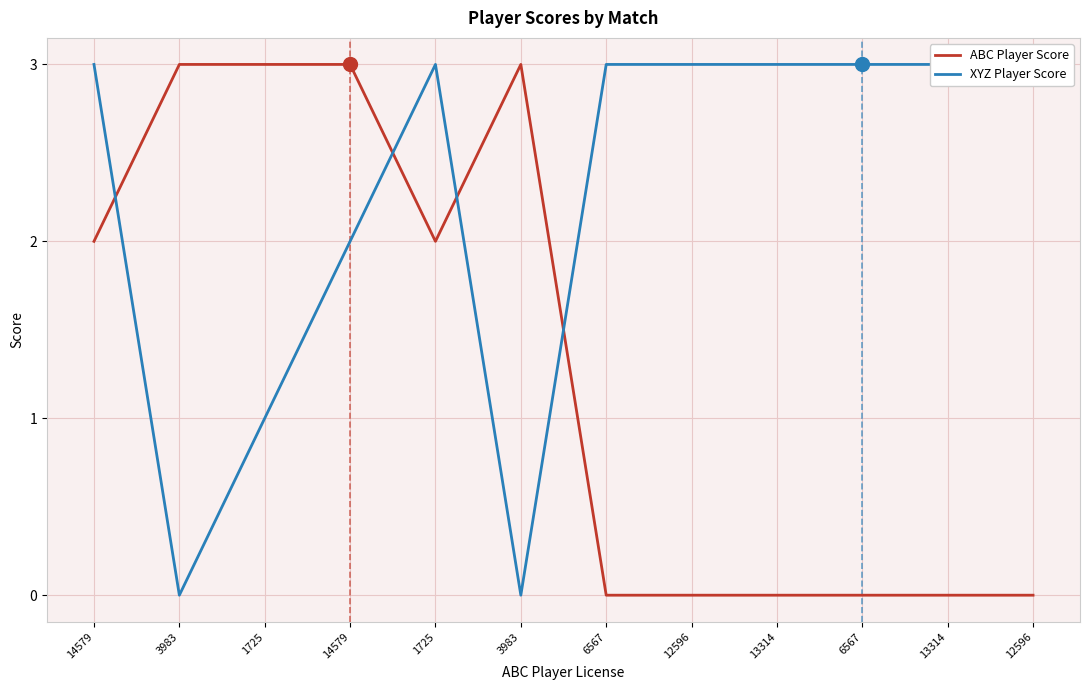

What is the label of the 6th point from the left?

3983